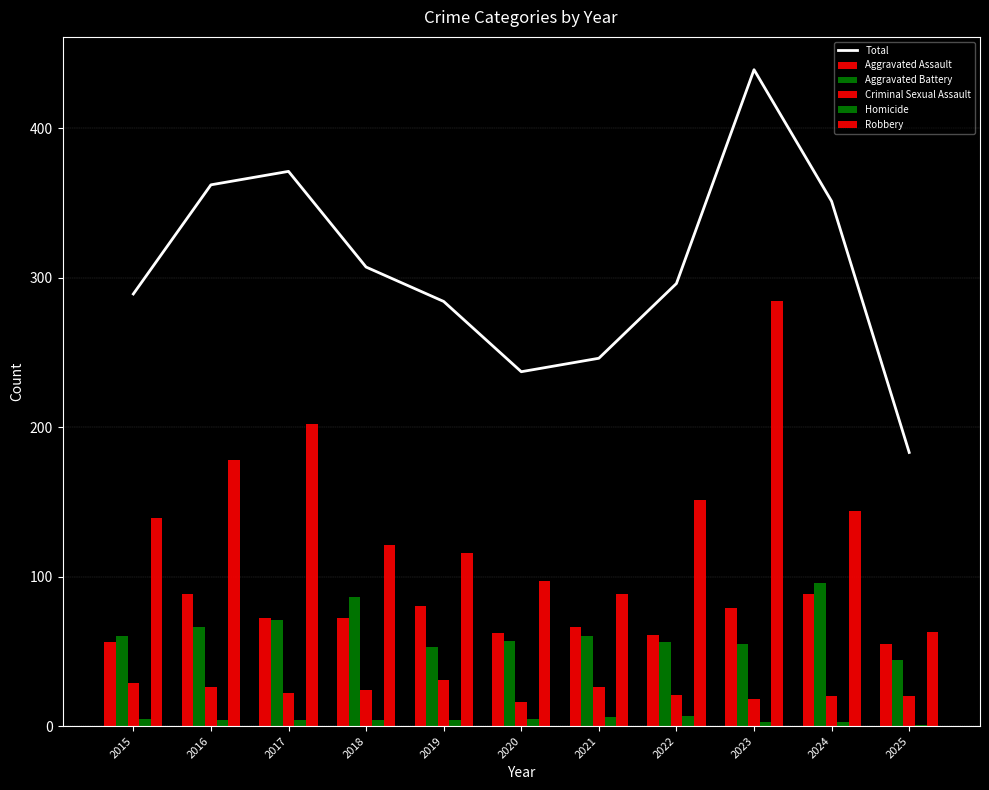

Which label corresponds to the largest value in the chart?

2023